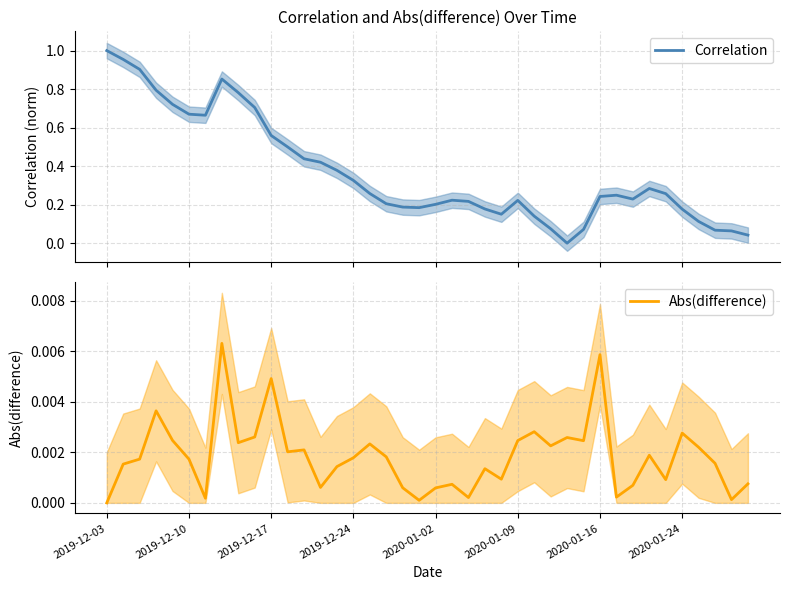

Reading left to right, what are all the values shown in this chart?

Correlation: 1.0	1.0	0.9	0.8	0.7	0.7	0.7	0.9	0.8	0.7	0.6	0.5	0.4	0.4	0.4	0.3	0.3	0.2	0.2	0.2	0.2	0.2	0.2	0.2	0.2	0.2	0.1	0.1	0.0	0.1	0.2	0.2	0.2	0.3	0.3	0.2	0.1	0.1	0.1	0.0
Abs(difference): 0.0	0.0	0.0	0.0	0.0	0.0	0.0	0.0	0.0	0.0	0.0	0.0	0.0	0.0	0.0	0.0	0.0	0.0	0.0	0.0	0.0	0.0	0.0	0.0	0.0	0.0	0.0	0.0	0.0	0.0	0.0	0.0	0.0	0.0	0.0	0.0	0.0	0.0	0.0	0.0